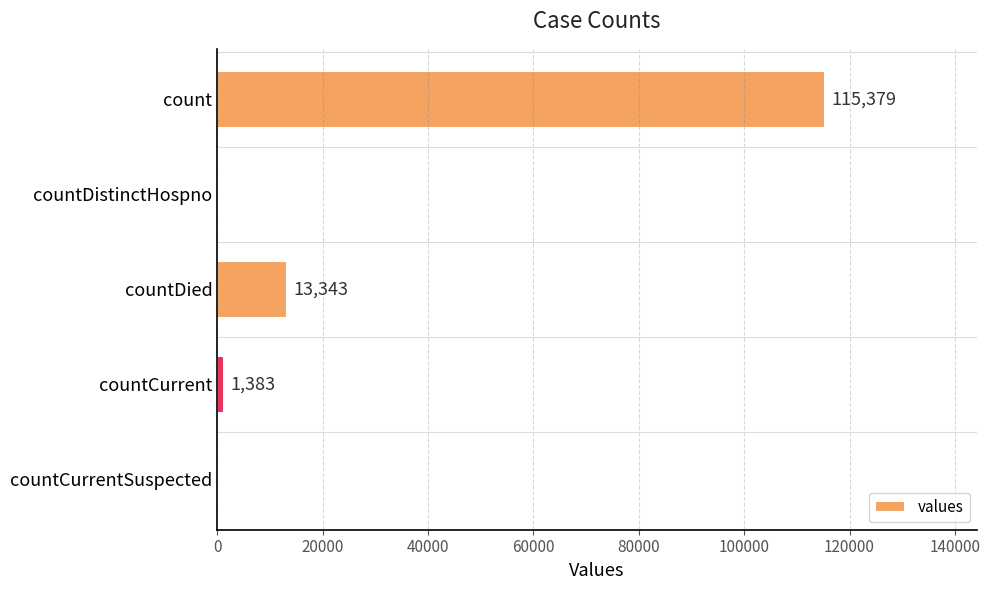

How many categories are shown in the chart?

5